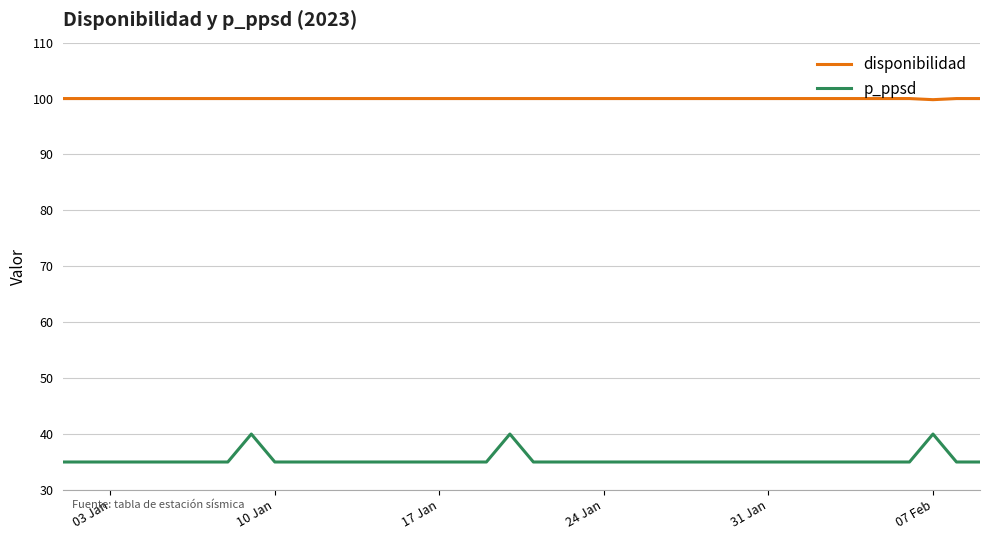

How many categories are shown in the chart?

40